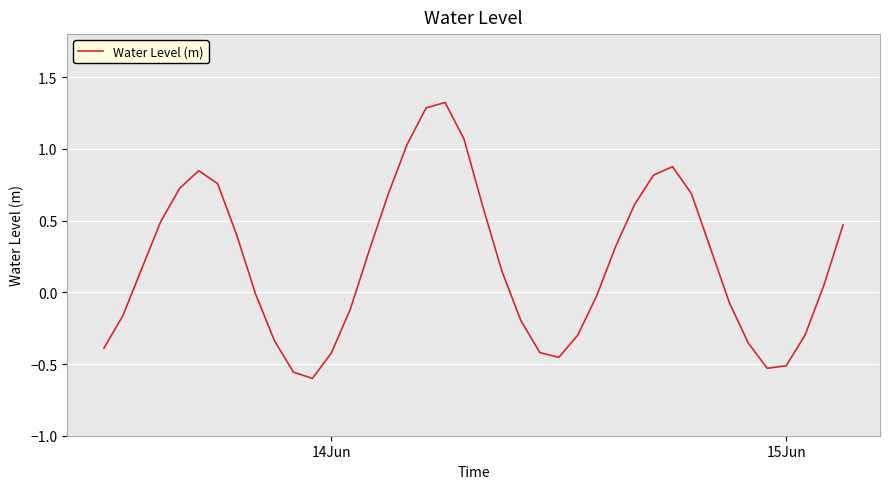

What is the maximum value shown in the chart?

1.3